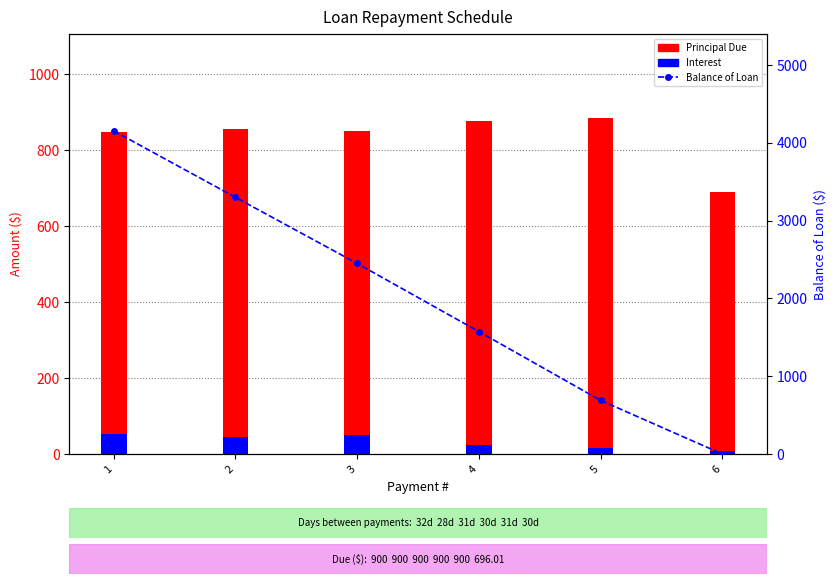

At which label is Interest closest to 29?

4